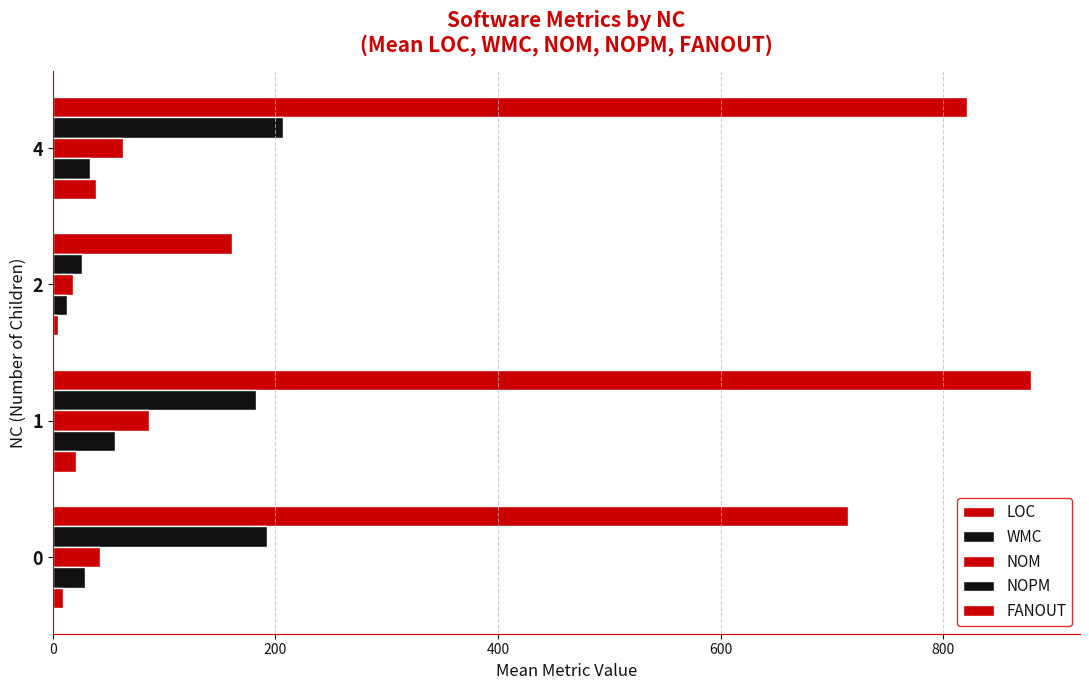

What is the maximum value shown in the chart?

879.0